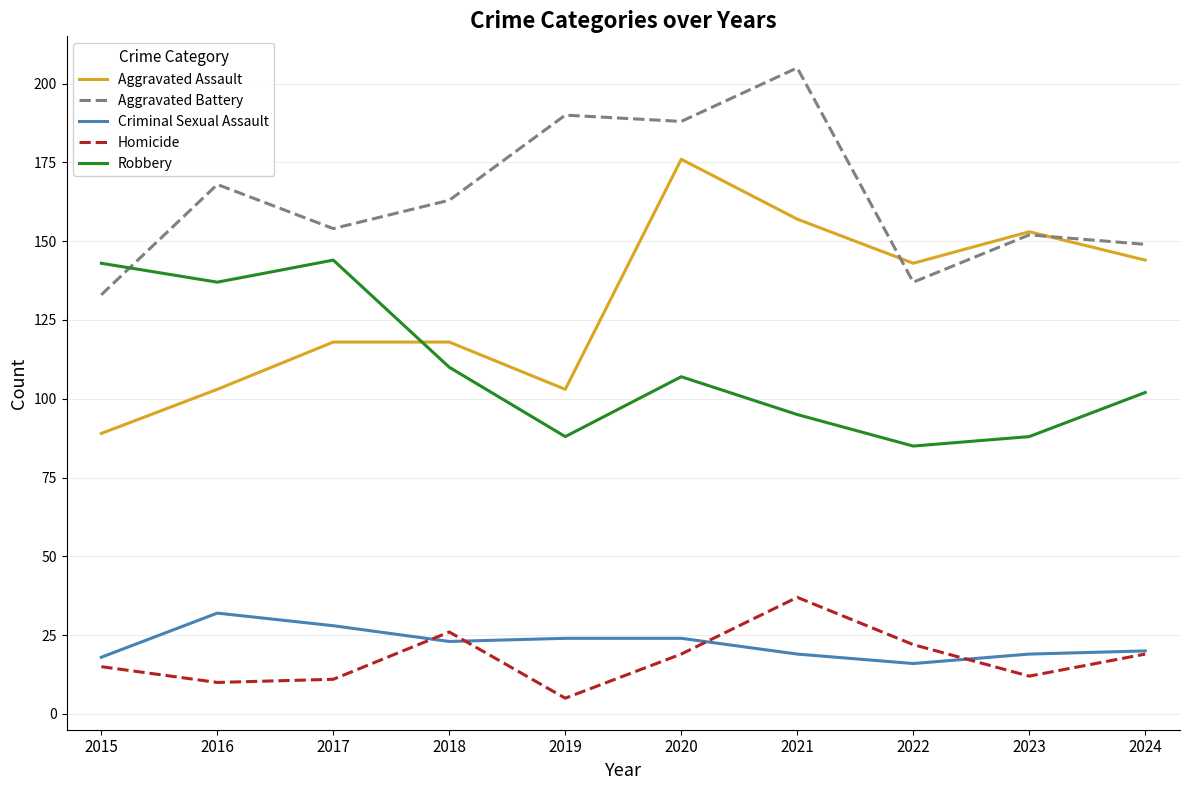

What is the total value across all series at 2016?

450